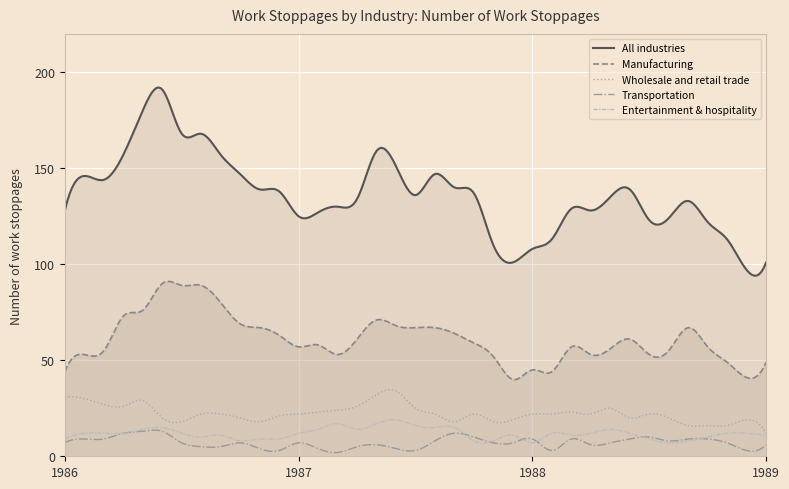

True or false: Wholesale and retail trade and Manufacturing intersect in this chart.

False